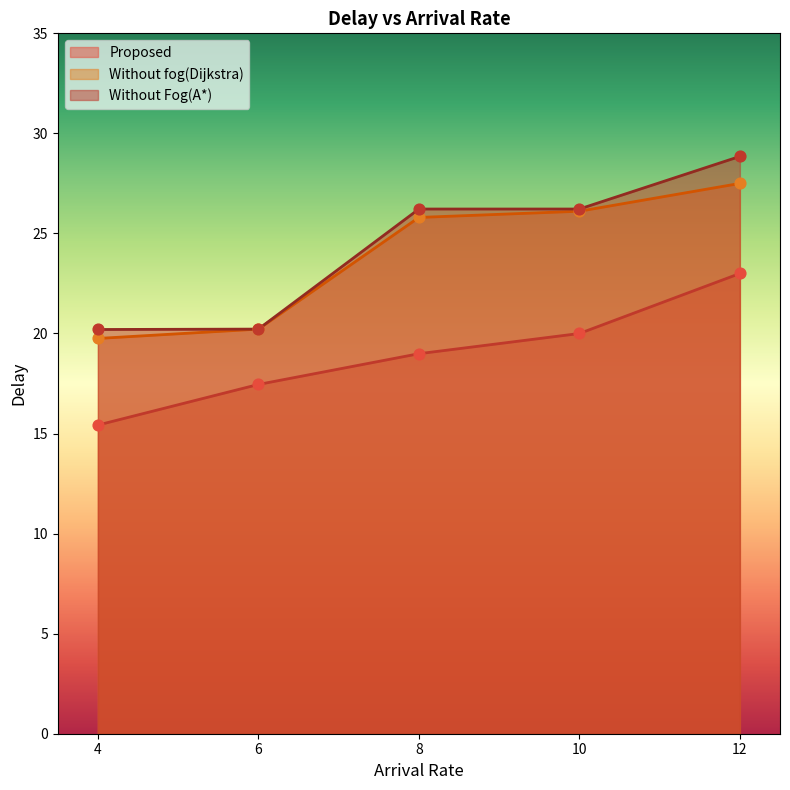

At which category is the sum across all series the highest?

12